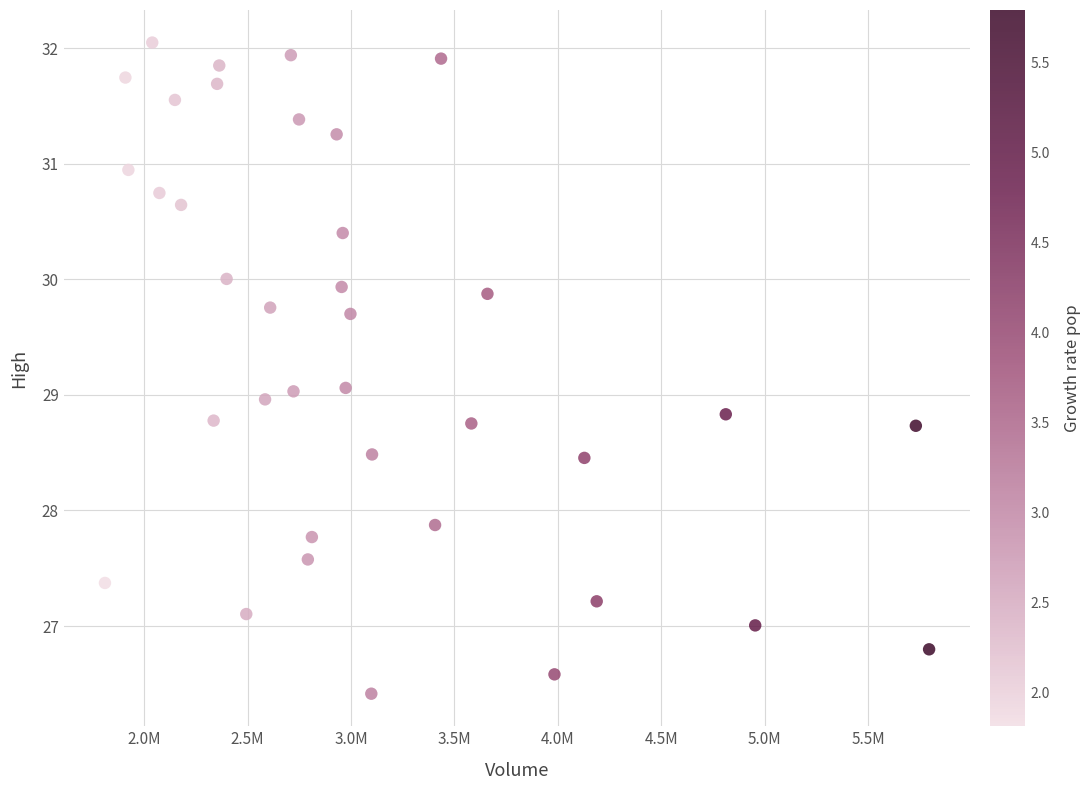

What is the range of X values (max minus min)?

3984400.0